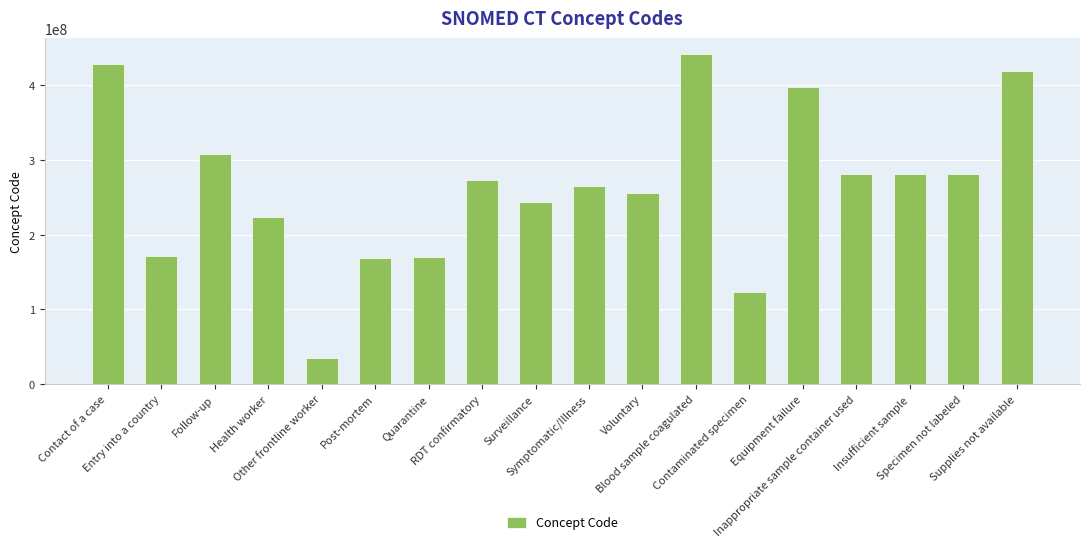

Where does the data first go above 273407003?

Contact of a case